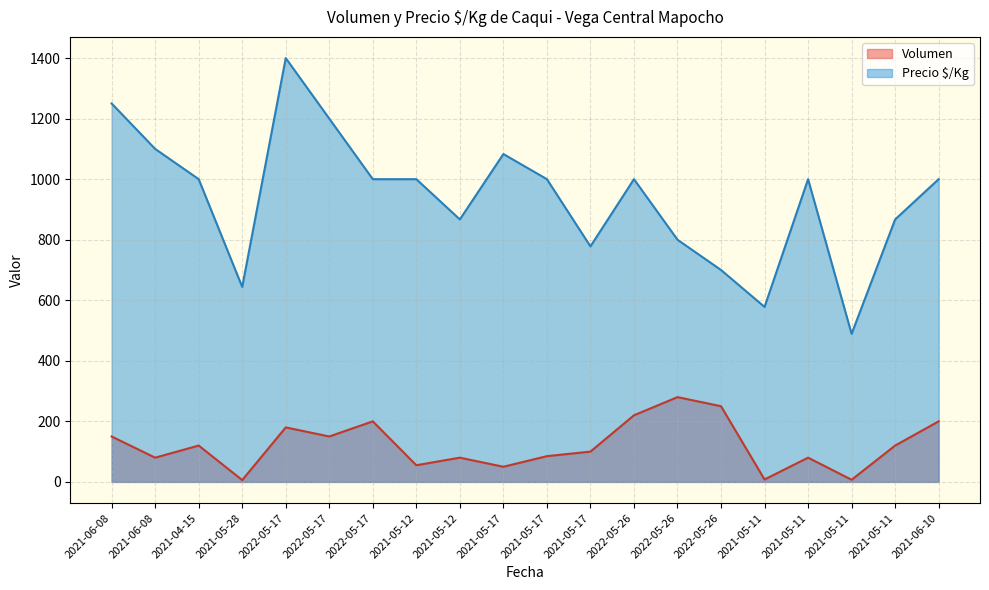

Does the chart display data point markers on the line(s)?

No